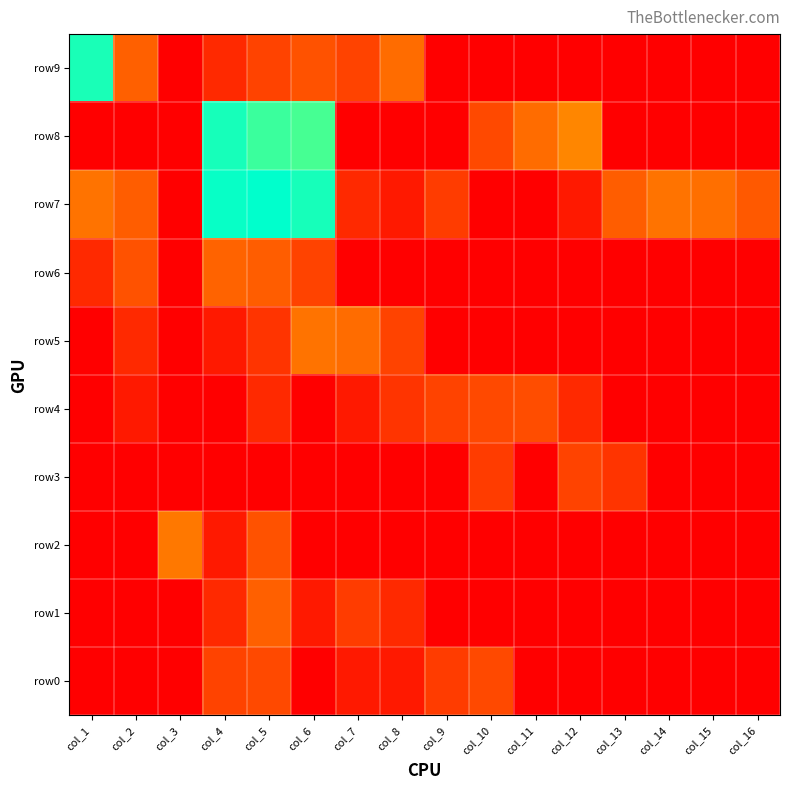

What is the spread (max minus min) of values at col_7?

2.8